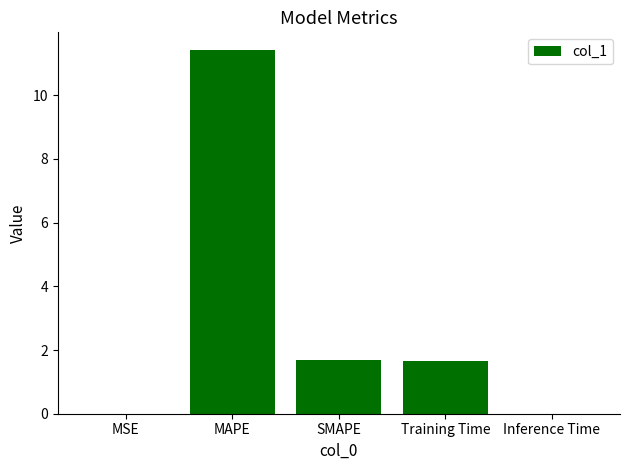

What is the sum of all values?

14.8